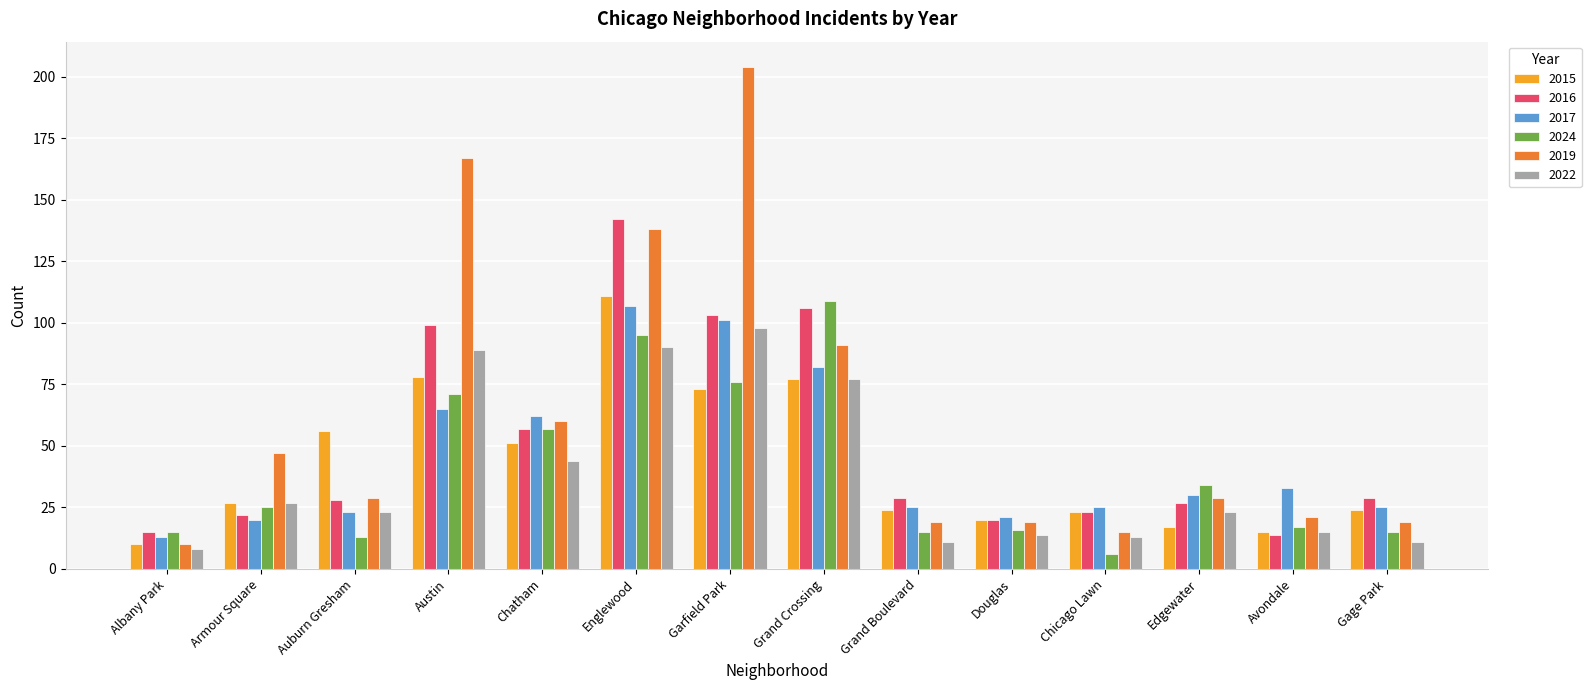

What is the total value across all series at Austin?

569